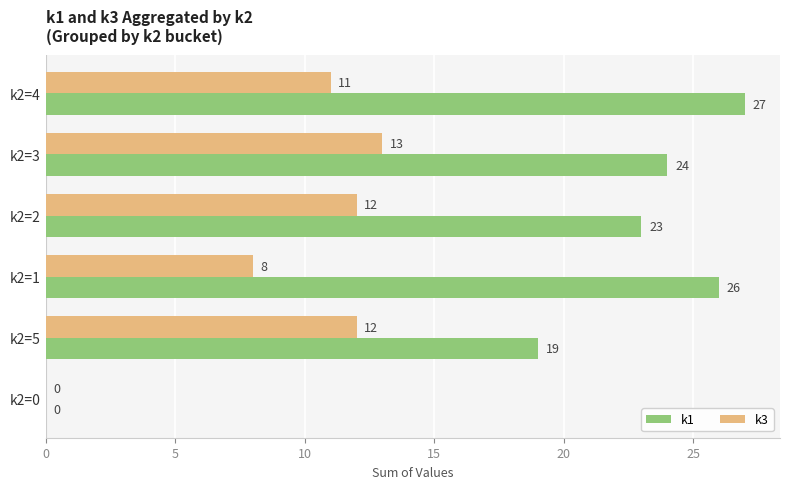

Which series has the largest total across all categories?

k1